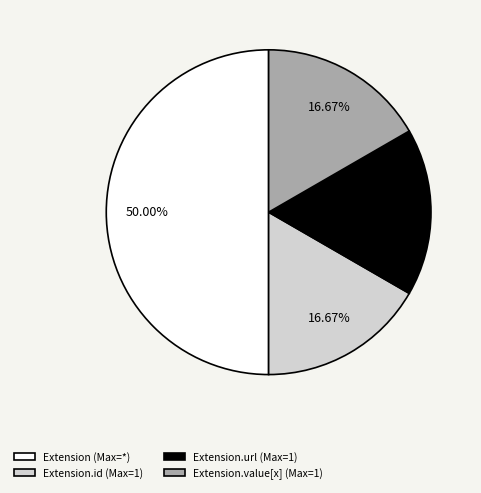

Is Extension.url (Max=1) the majority of the pie?

No